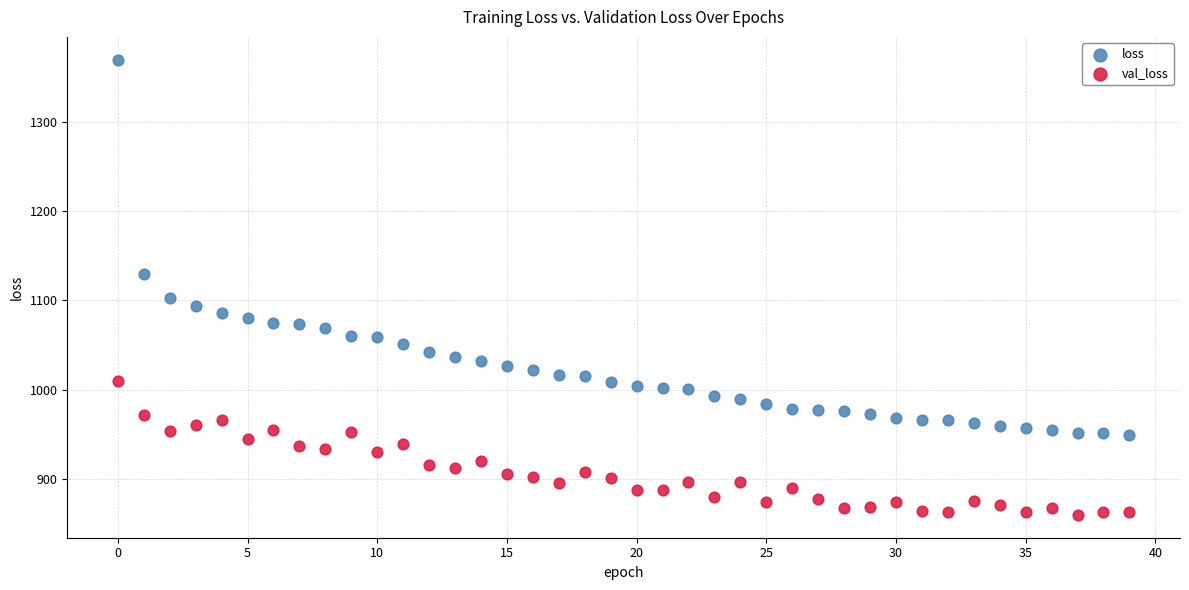

What are all the series names shown in the legend?

loss, val_loss